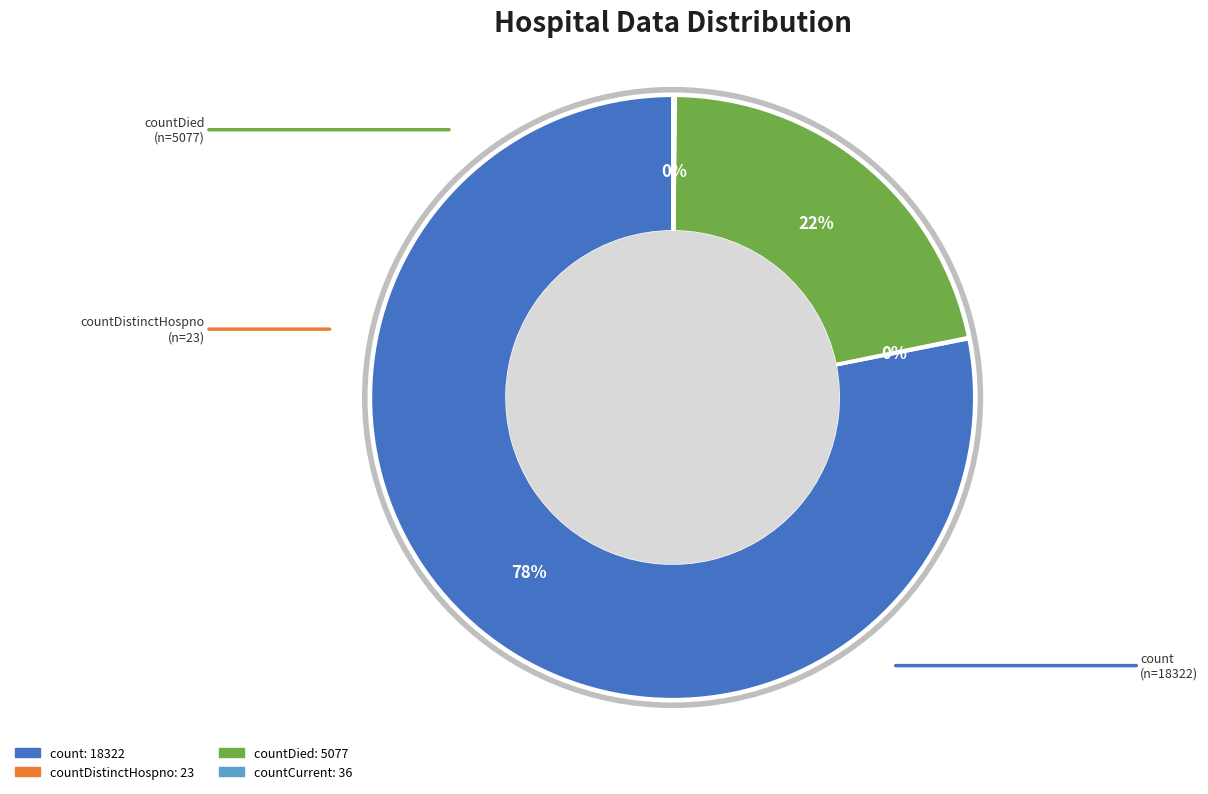

To the nearest percent, what is the average slice percentage?

25%